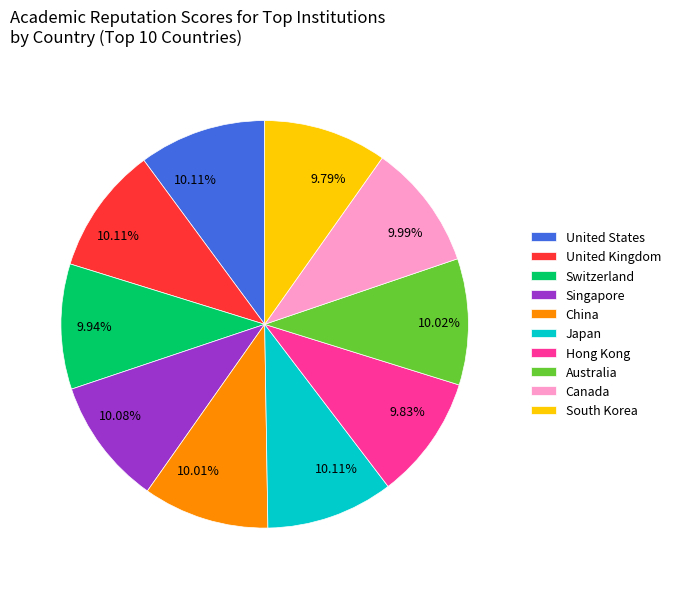

What is the ratio of the value at Japan to the value at Canada?

1.0